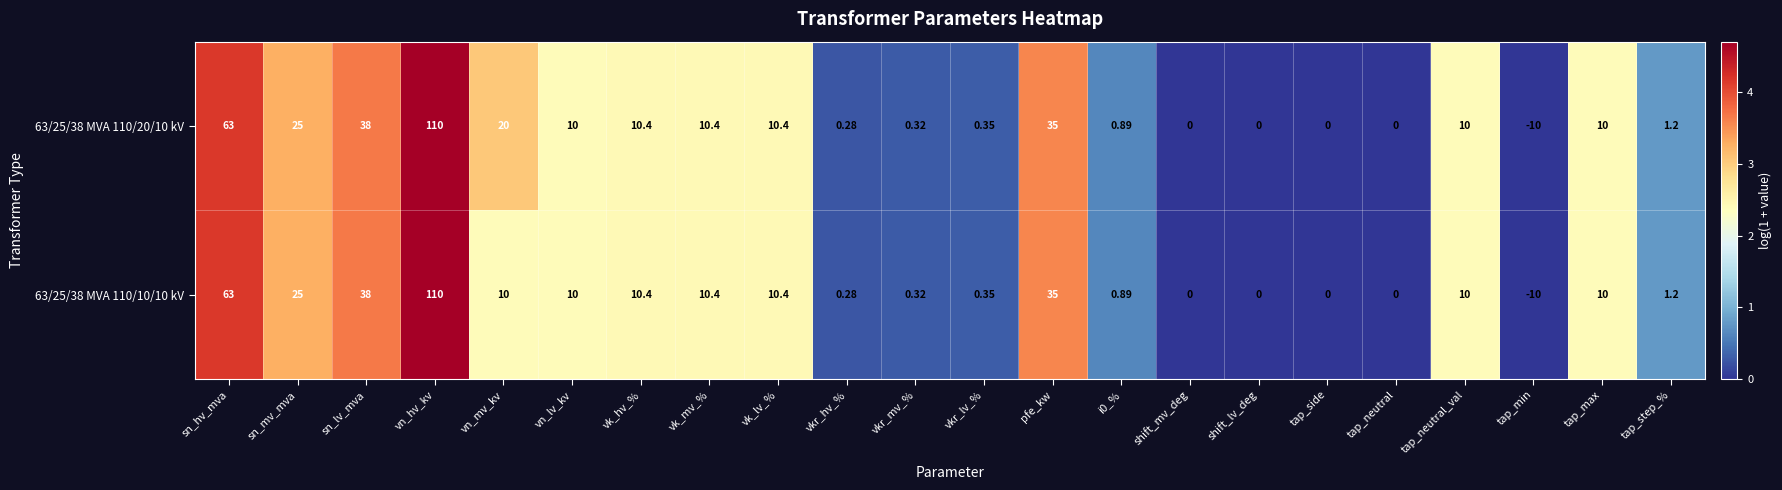

Is the value of 63/25/38 MVA 110/10/10 kV at tap_neutral greater than the value of 63/25/38 MVA 110/20/10 kV at vkr_hv_%?

No